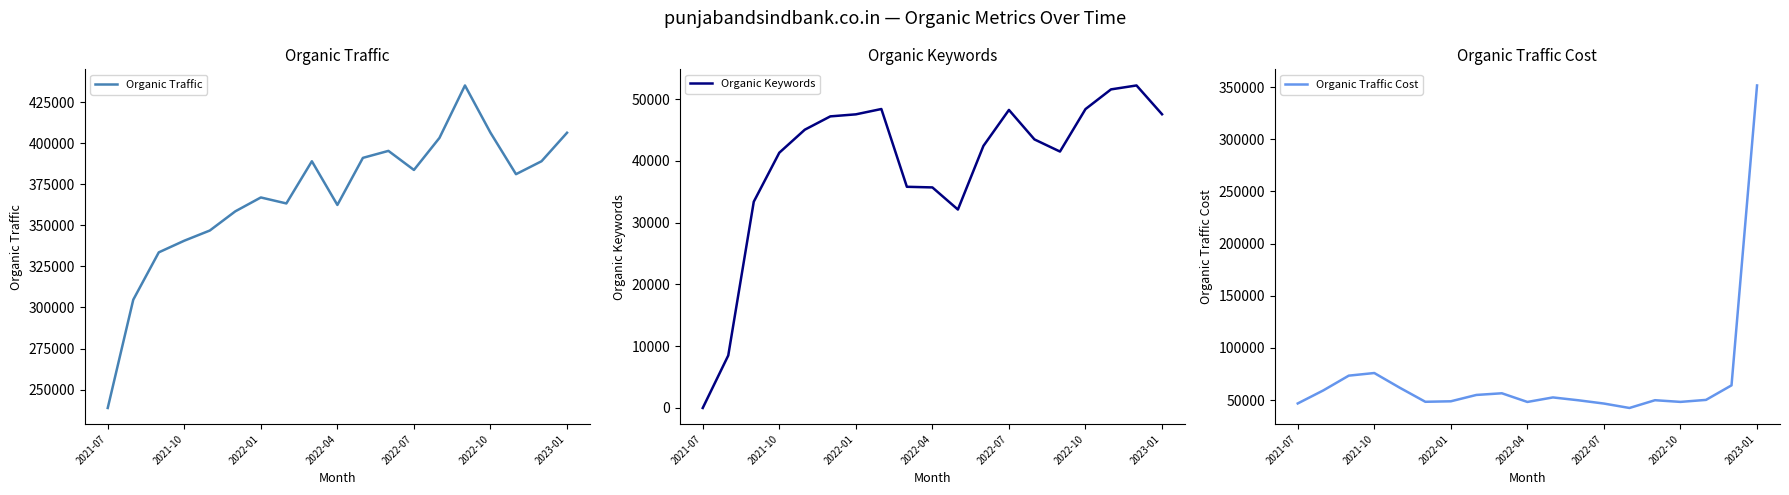

Count the number of data series in this chart.

3